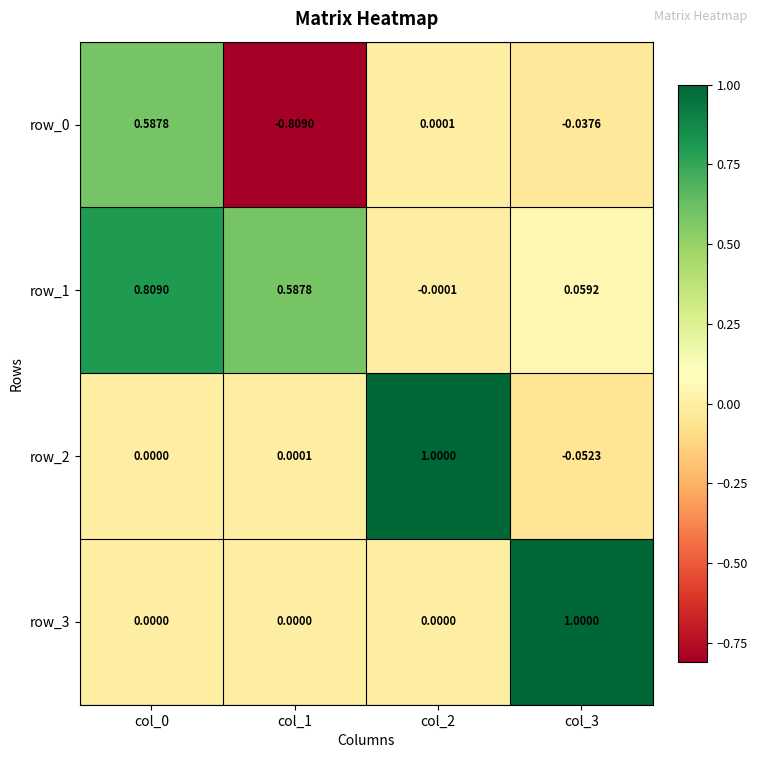

What is the lowest value of the row_2 series?

-0.1